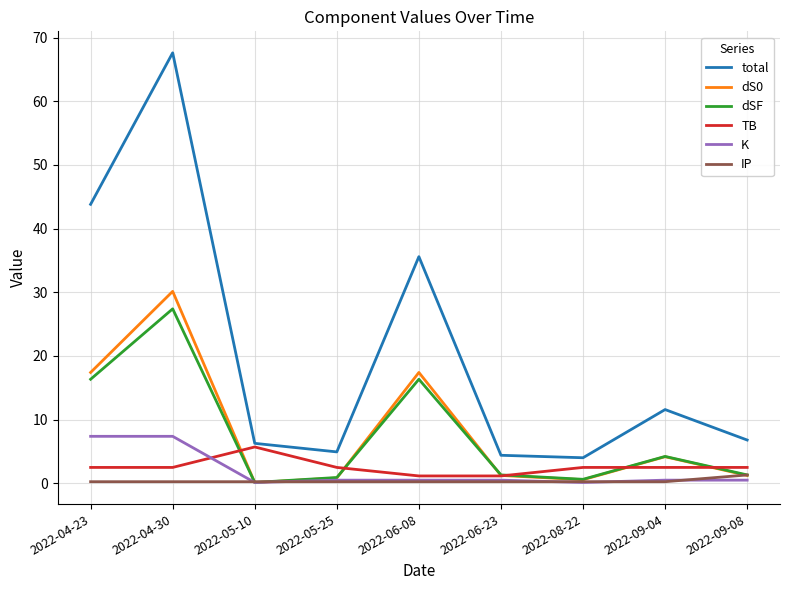

At how many categories does at least one series exceed 50?

1